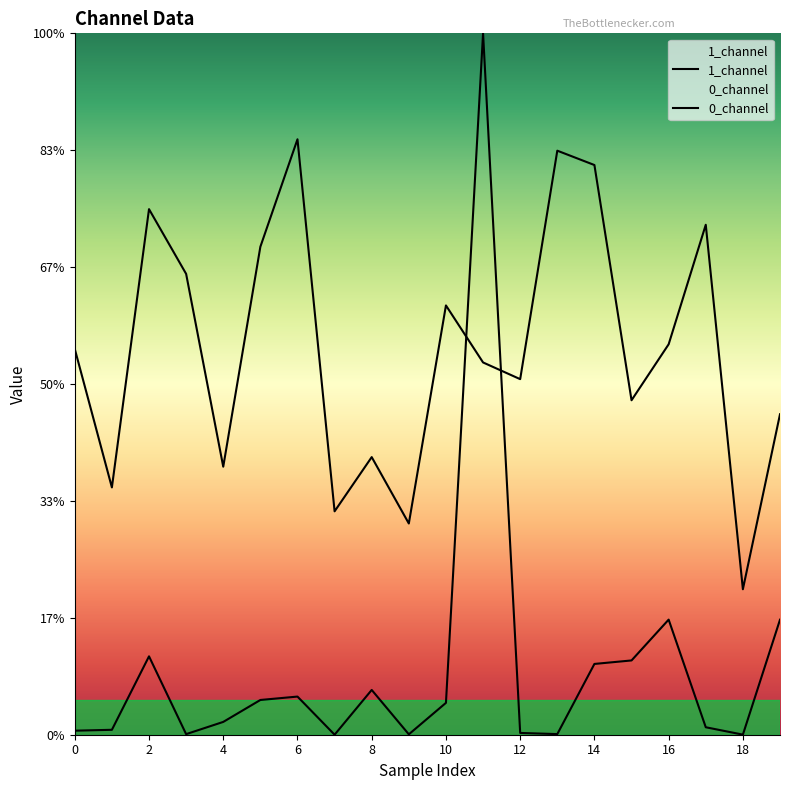

What is the spread (max minus min) of values at 15?

111.3